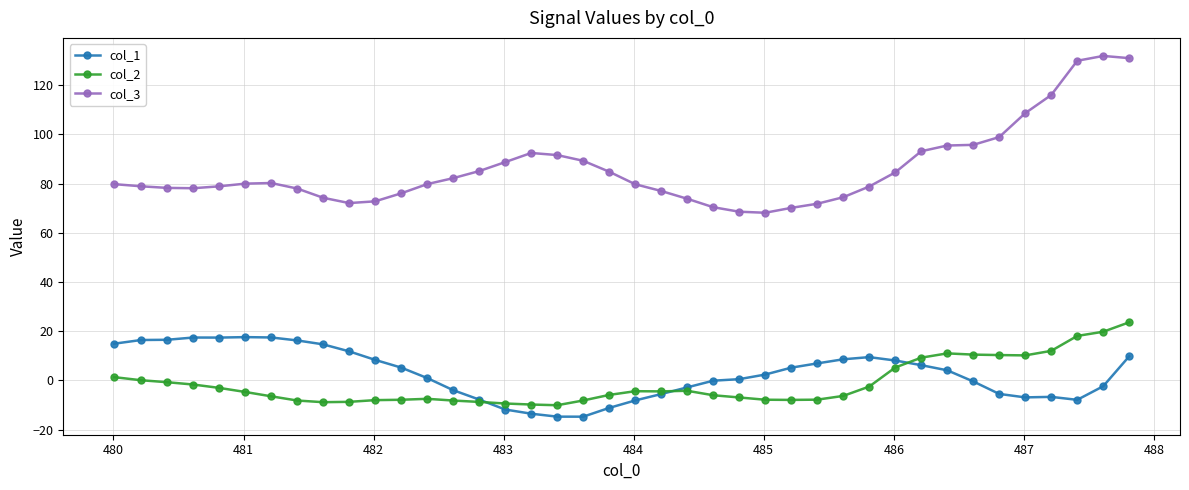

What is the maximum value for col_2?

23.6